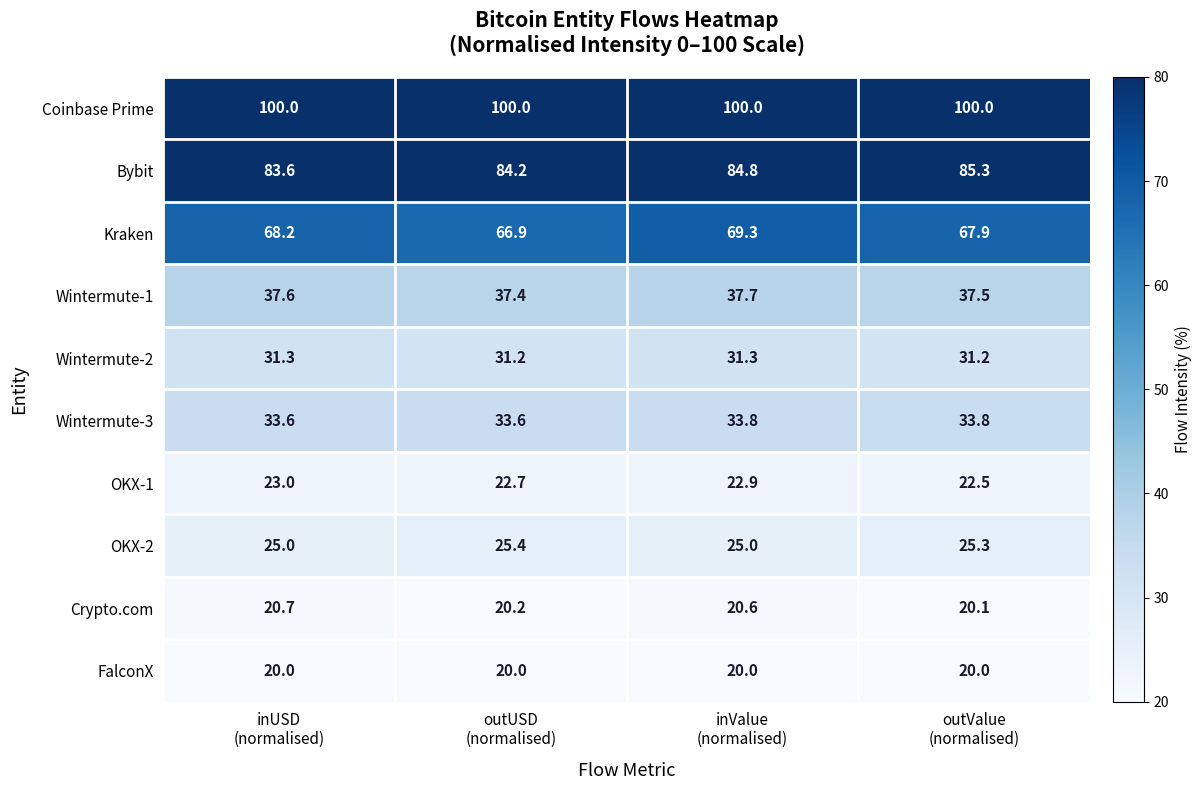

Which series has the largest total across all categories?

Coinbase Prime